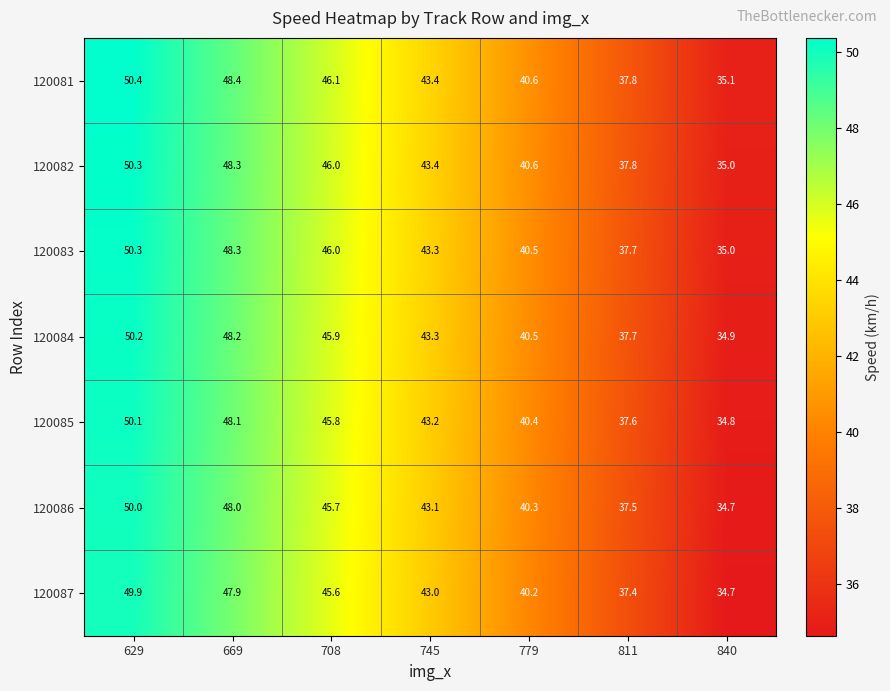

Rank the categories by 120085 value from highest to lowest.

629, 669, 708, 745, 779, 811, 840